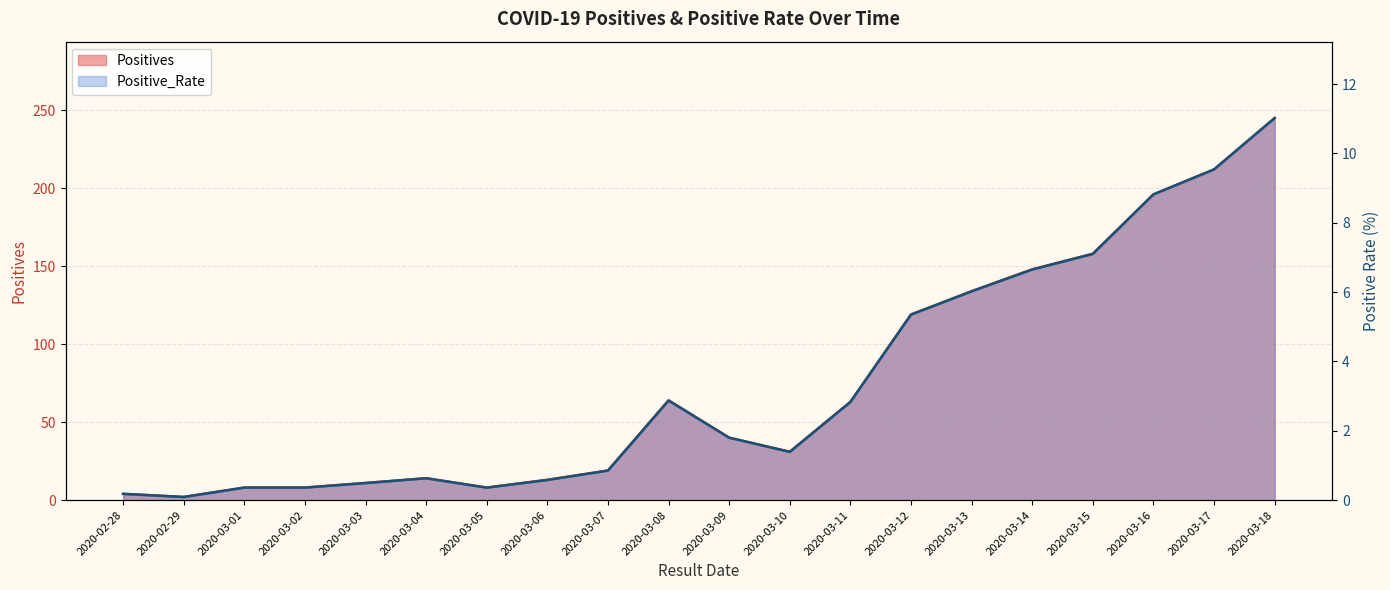

What is the total value across all series at 2020-03-14?

154.7